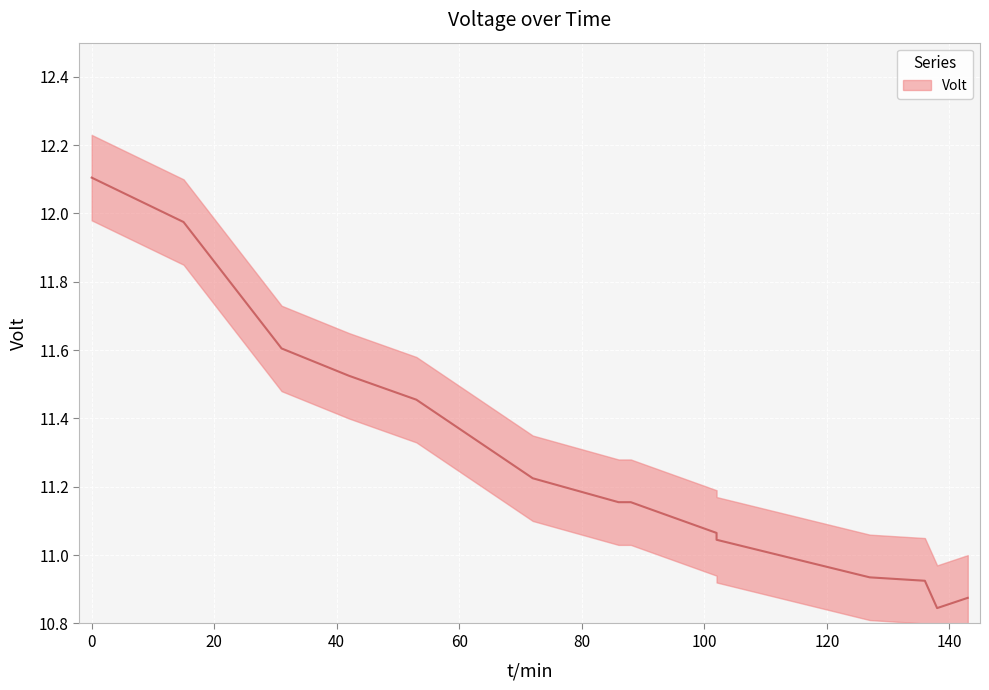

How many points are lower than both their immediate neighbors (excluding endpoints)?

1